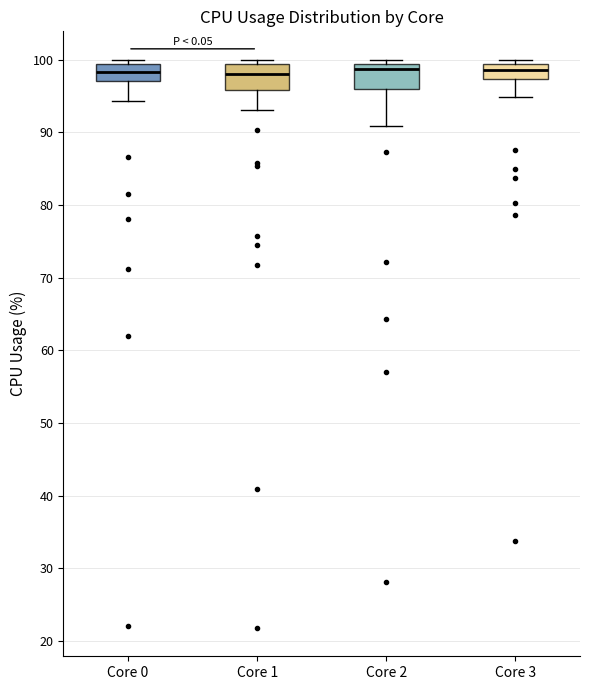

Where is the lower edge of the box for Core 2 on the y-axis? The values are not printed on the chart, so give them approximately, as read against the axis.

96